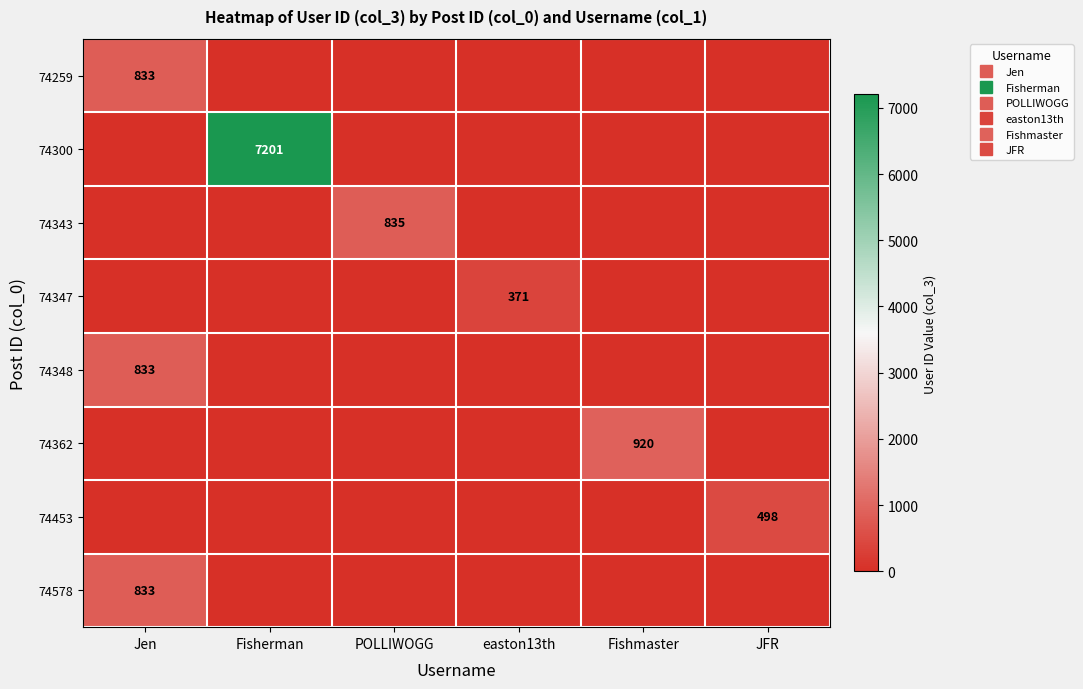

What is the spread (max minus min) of values at POLLIWOGG?

835